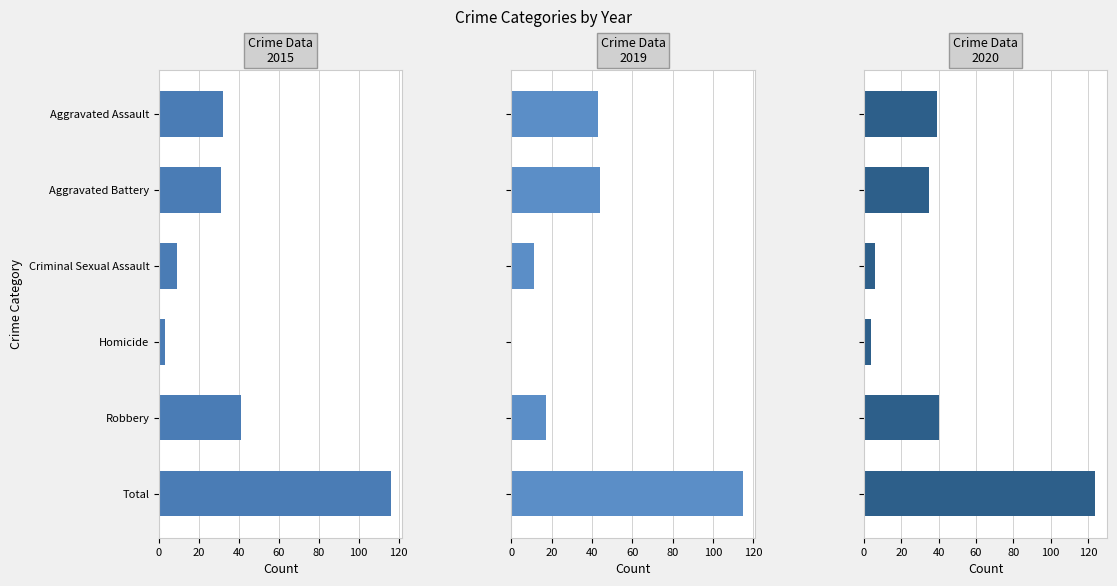

What is the minimum value for 2015?

3